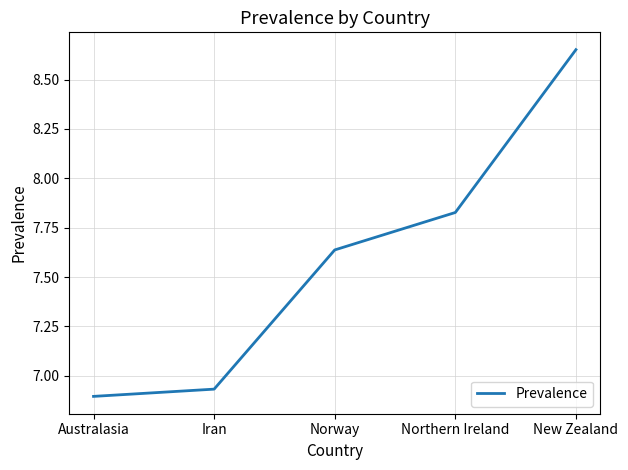

Which category has the lowest value across all series?

Australasia